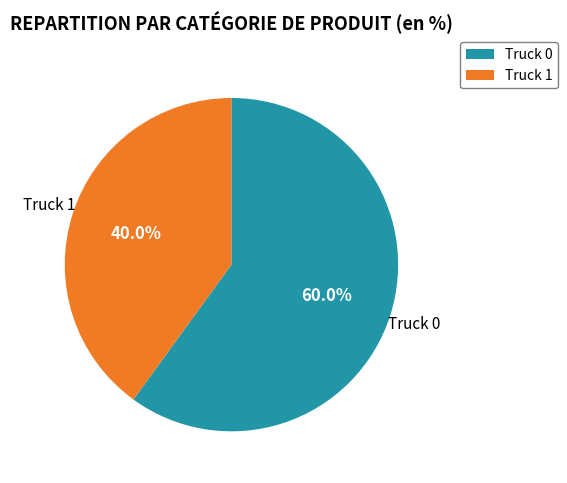

What is the smallest slice in the pie chart?

Truck 1